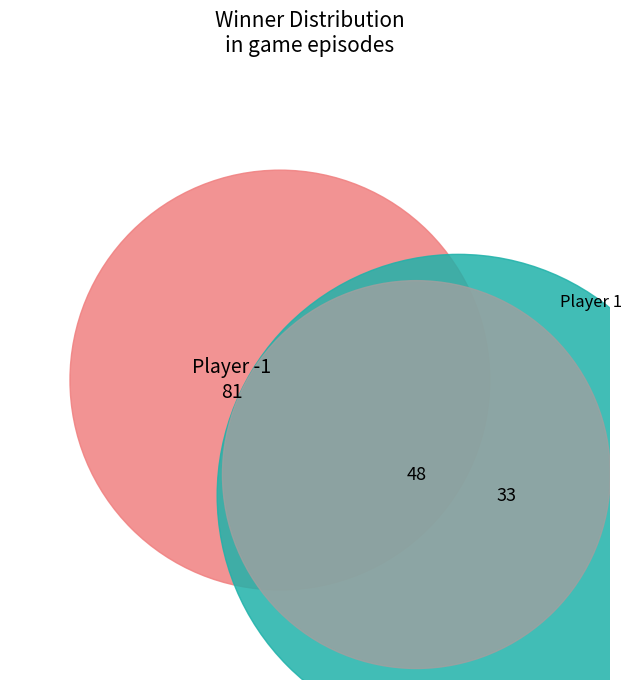

What is the change in value from -1 to 1?

-48